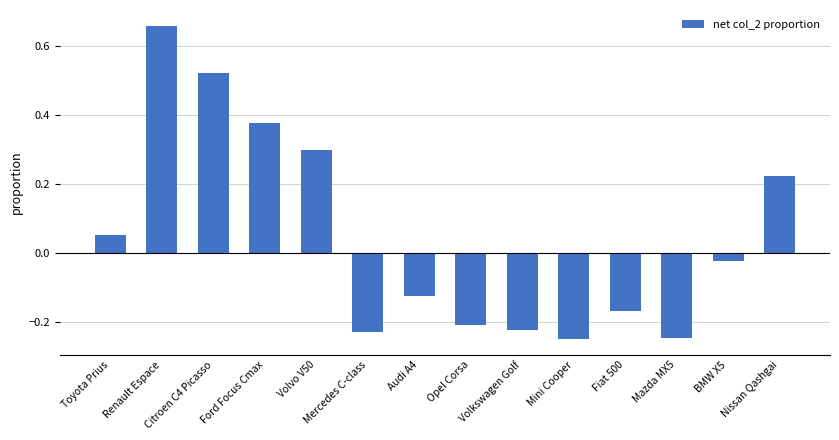

What is the difference between the values at Citroen C4 Picasso and Nissan Qashgai?

0.3